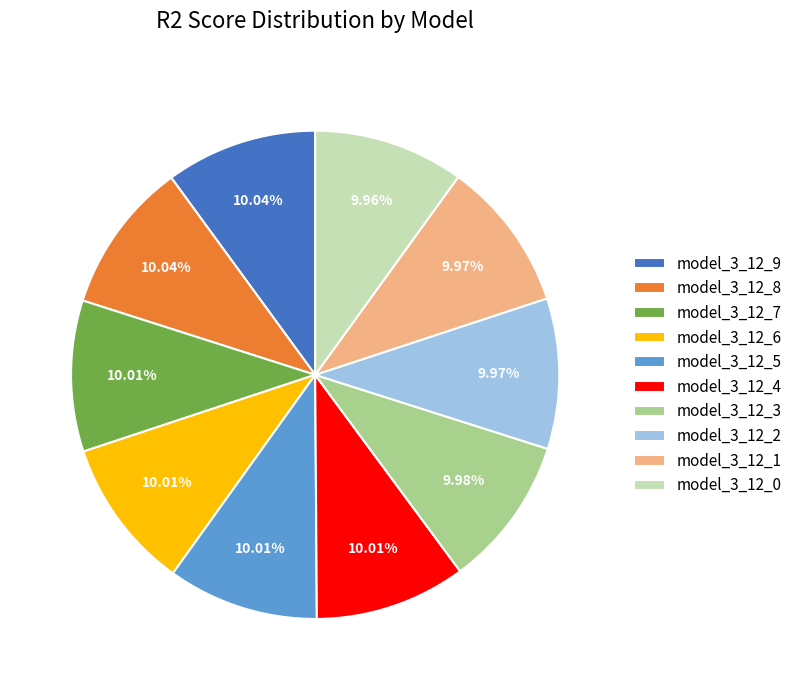

Count the number of slices in the pie.

10